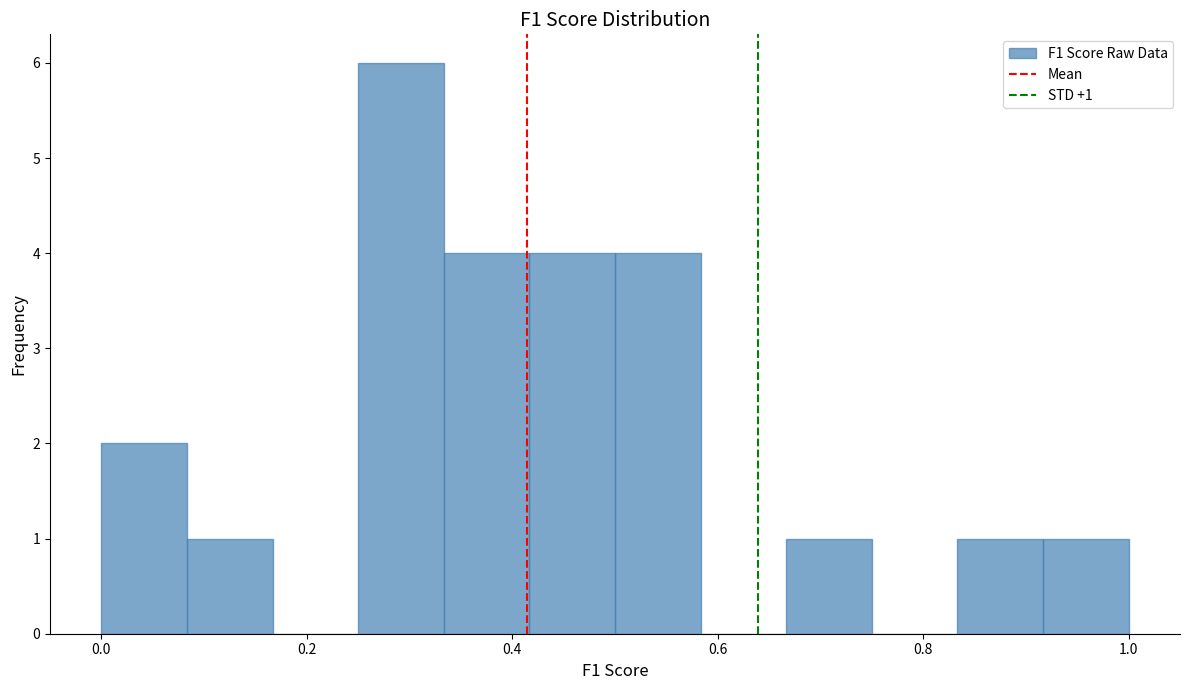

Which range on the x-axis has the tallest bar?

0.26 to 0.34